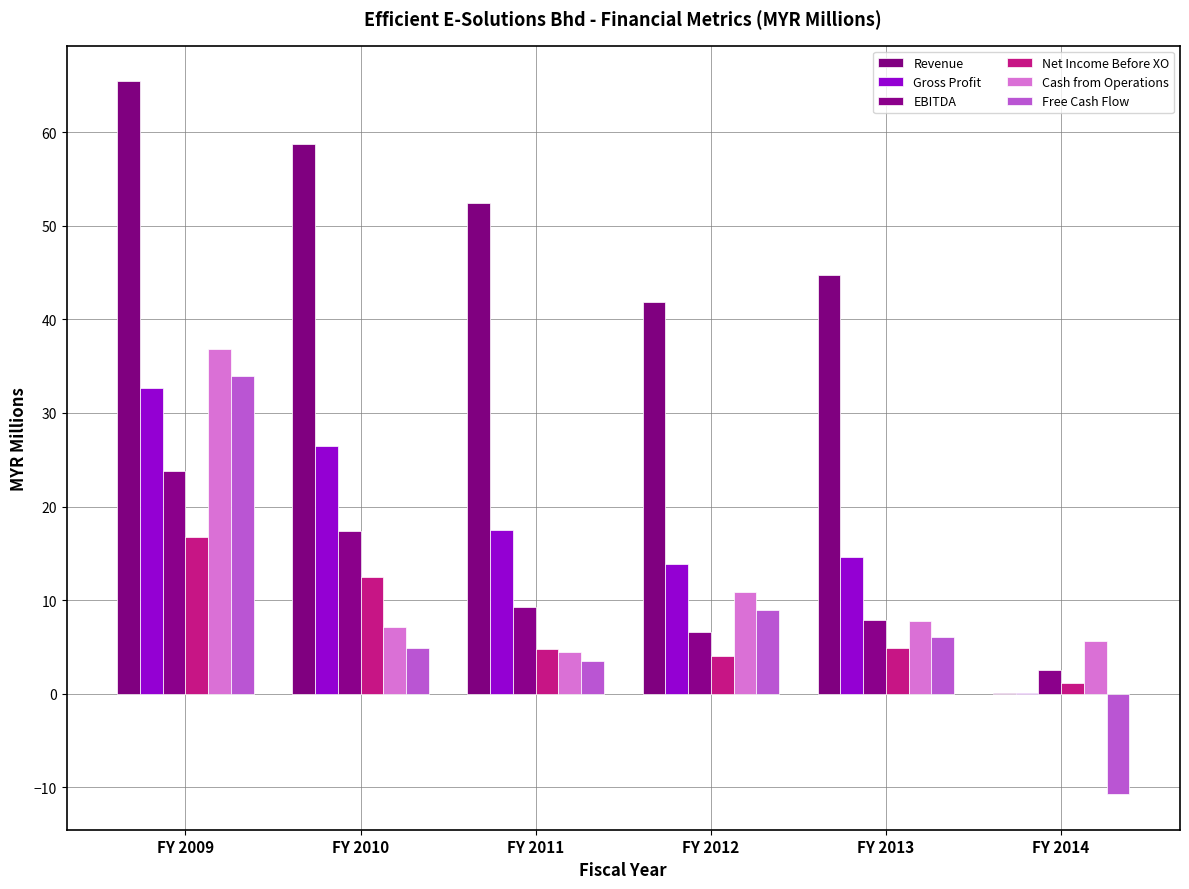

The value of Free Cash Flow at FY 2010 is 4.9. True or false?

True